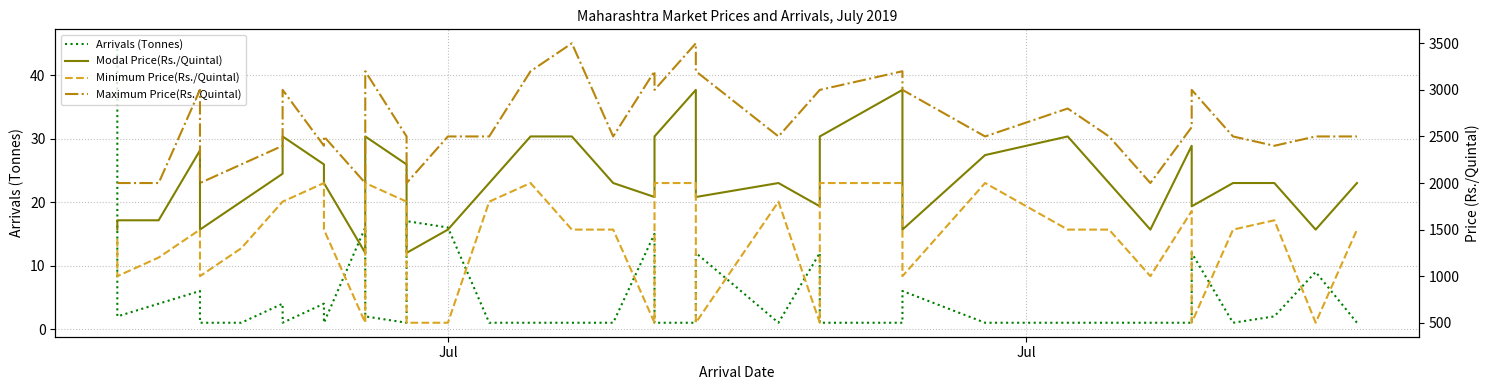

True or false: Modal Price(Rs./Quintal) and Arrivals (Tonnes) cross at least once.

False